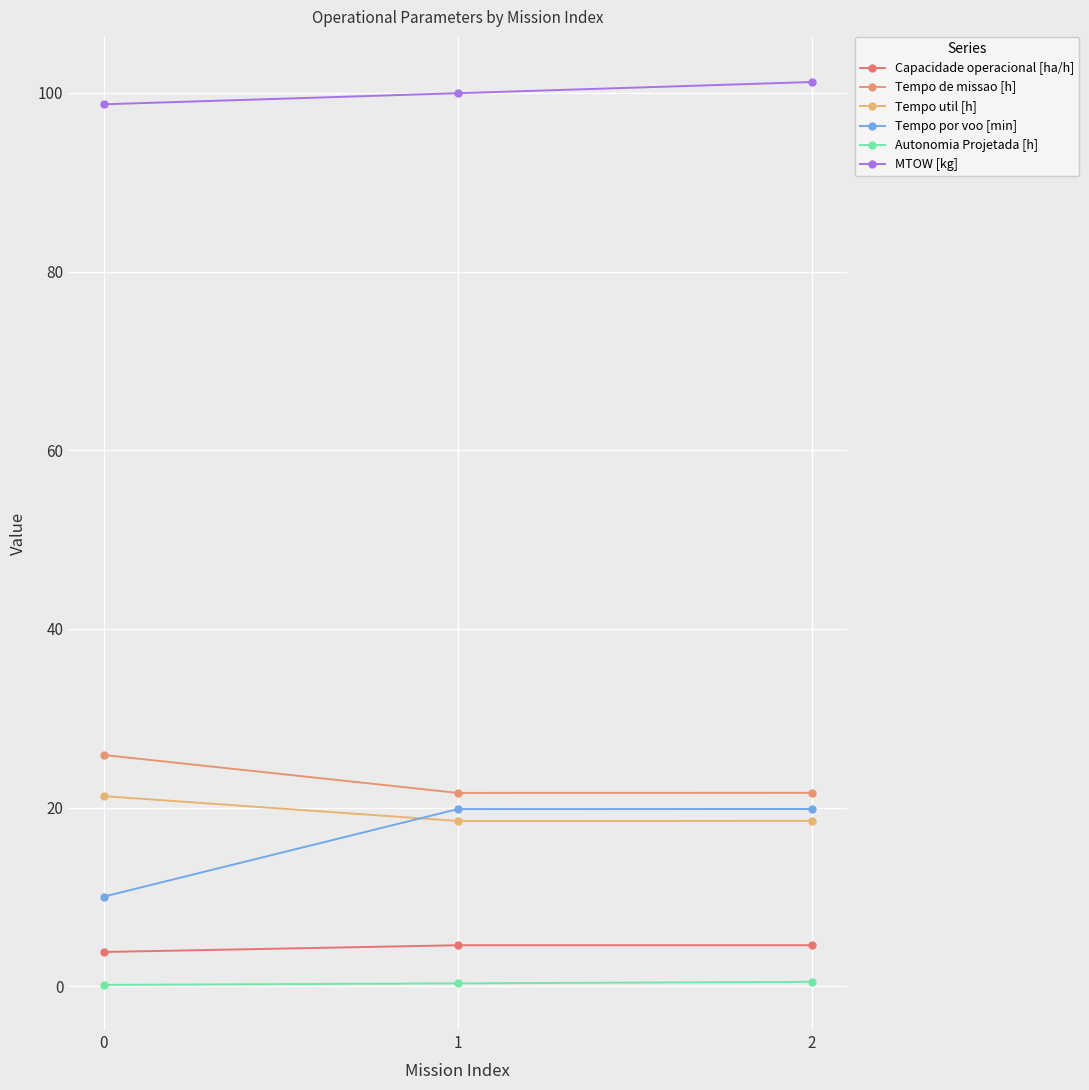

The value of Tempo por voo [min] at 2 is 19.9. True or false?

True